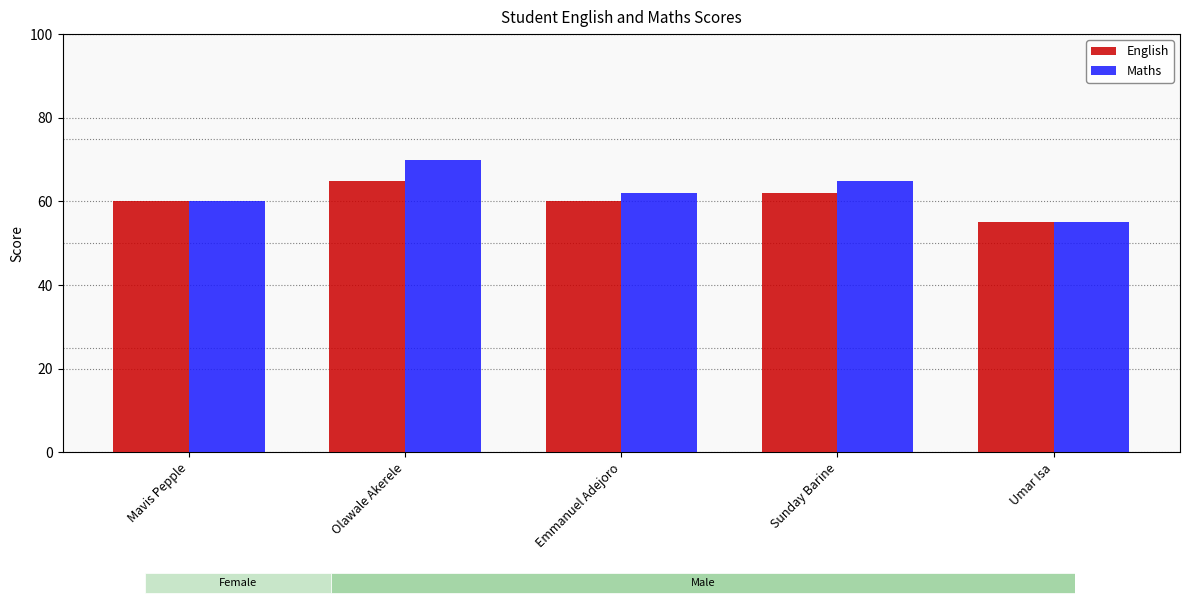

Rank the series by their average value, from highest to lowest.

Maths, English